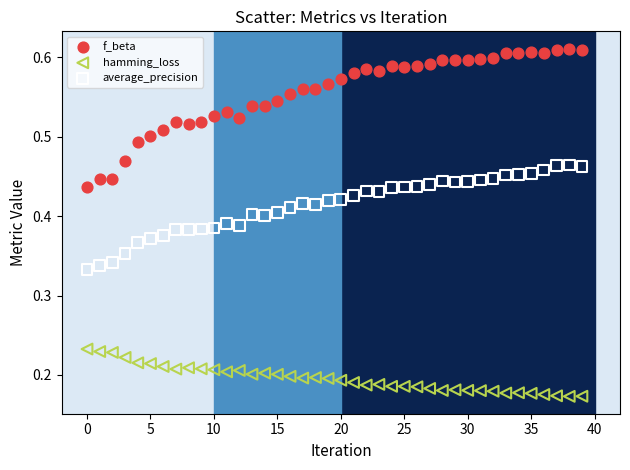

Which series has the largest Y range (max minus min)?

f_beta